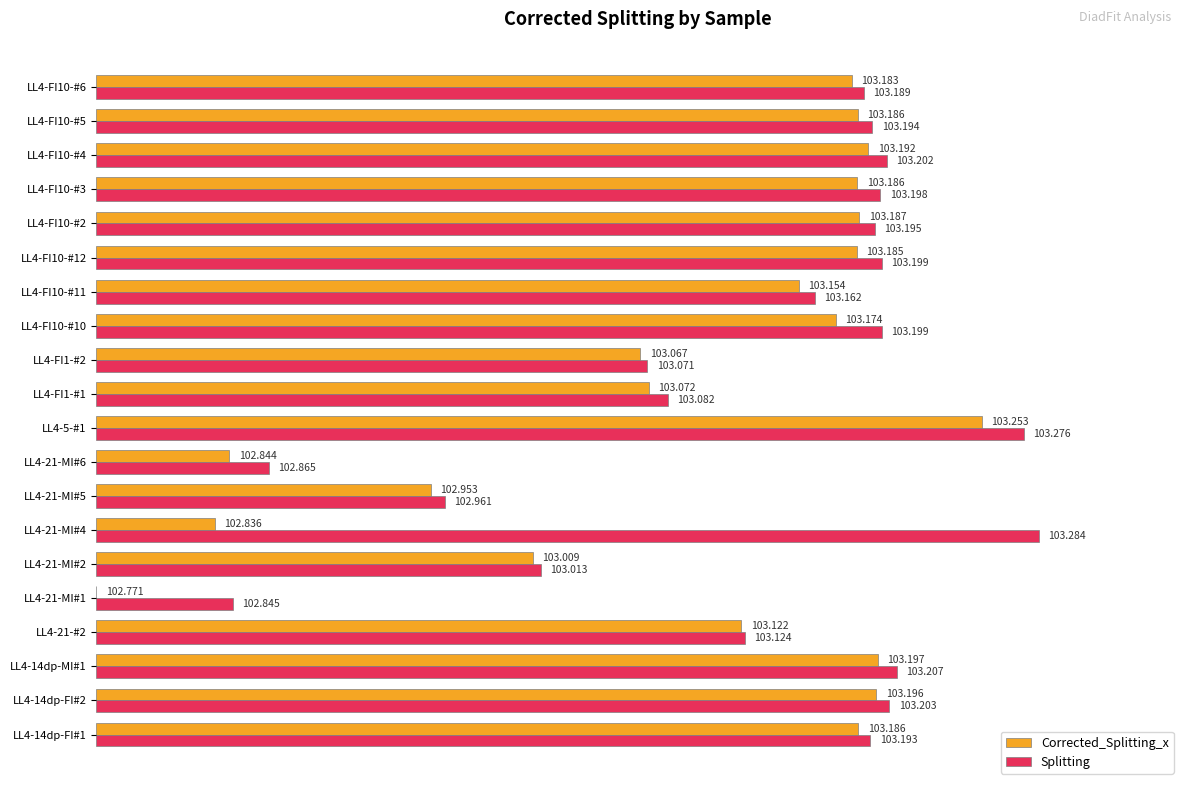

What are all the series names shown in the legend?

Corrected_Splitting_x, Splitting